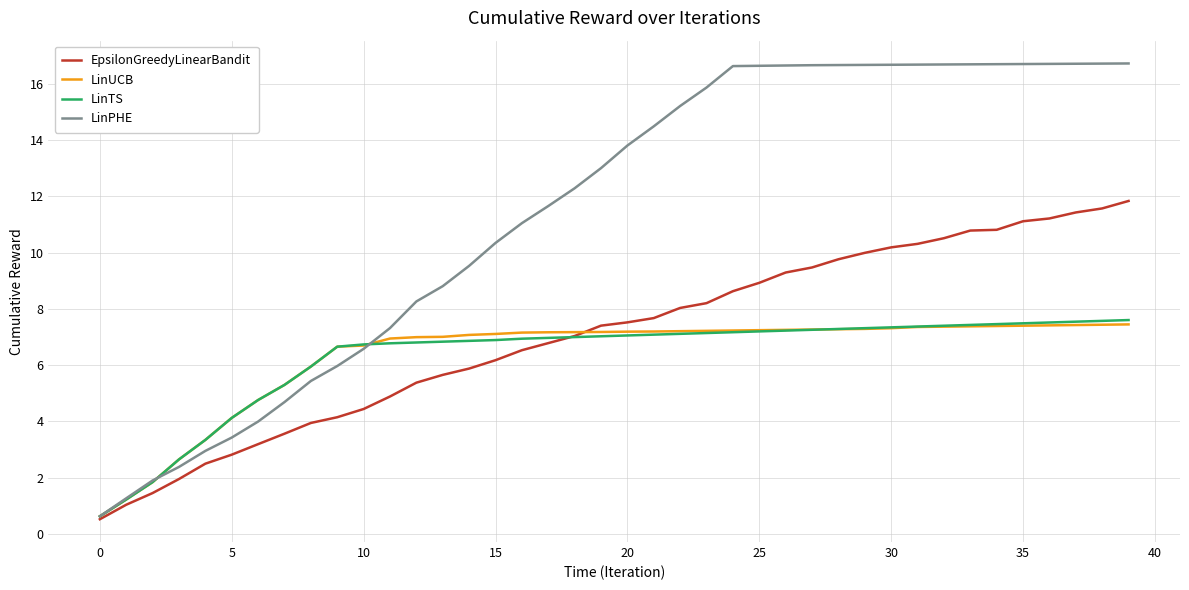

Which series has the largest range (max minus min)?

LinPHE